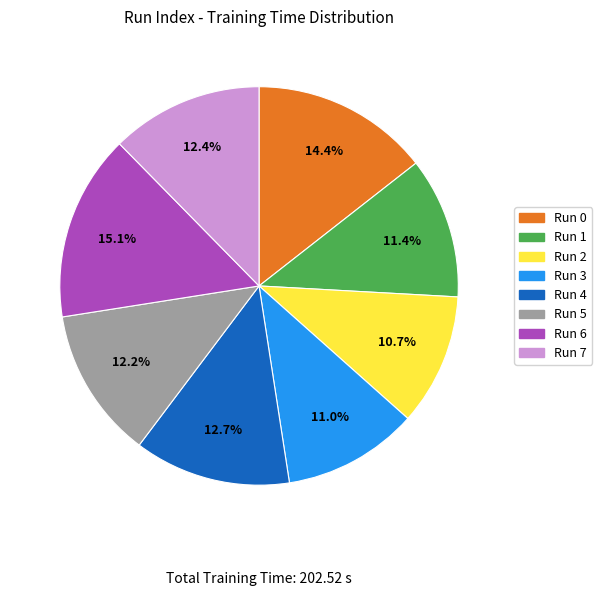

Does Run 4 account for over 50% of the chart?

No